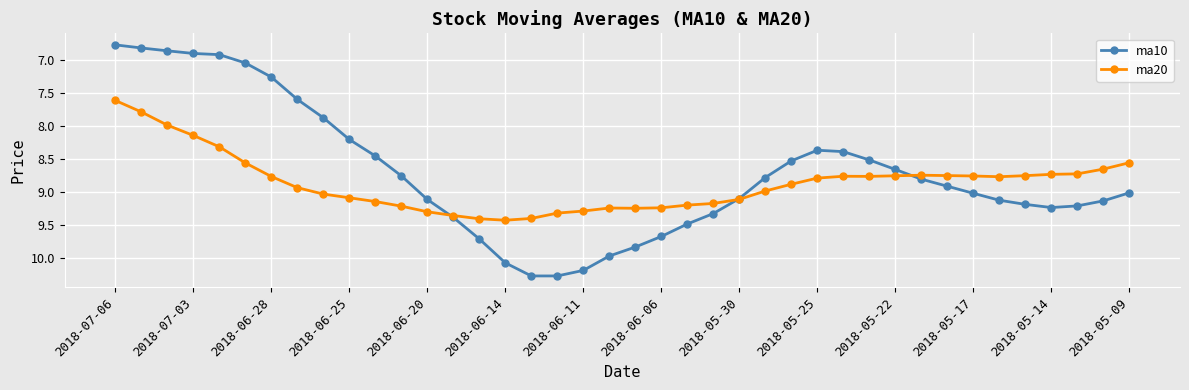

What is the maximum value shown in the chart?

10.3